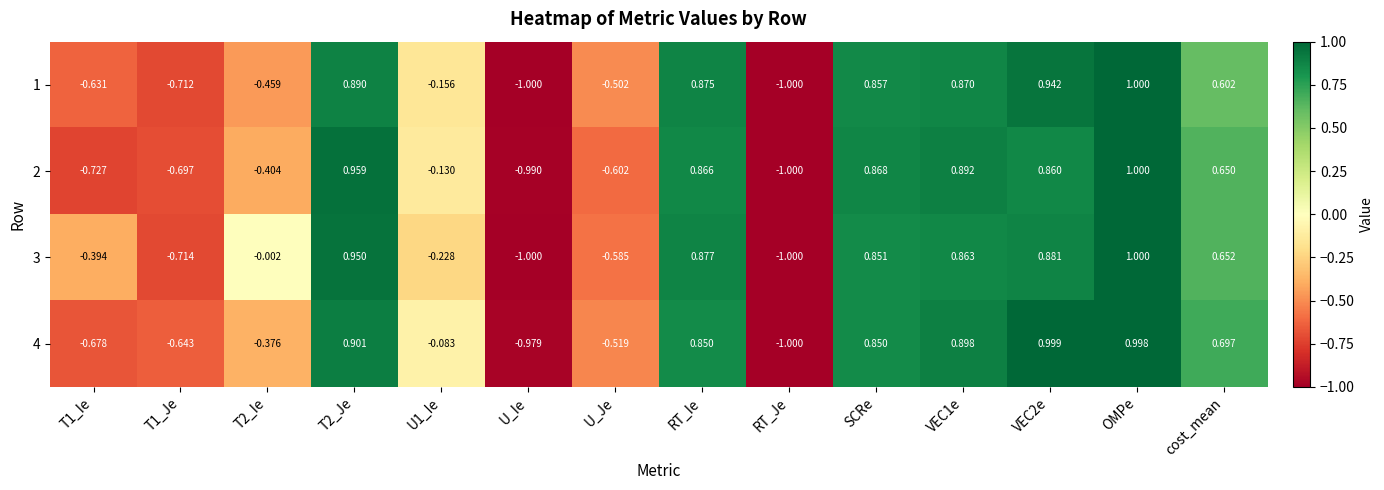

At which category is the sum across all series the highest?

OMPe